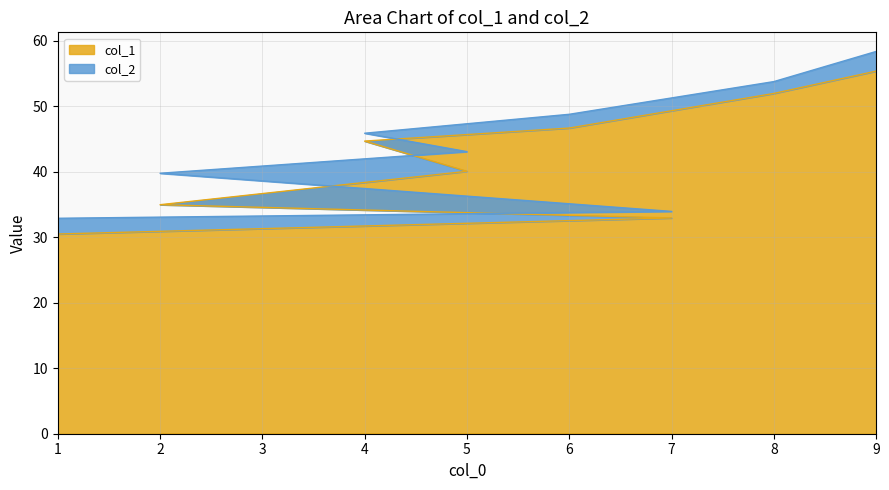

At which label does col_2 reach its peak?

9